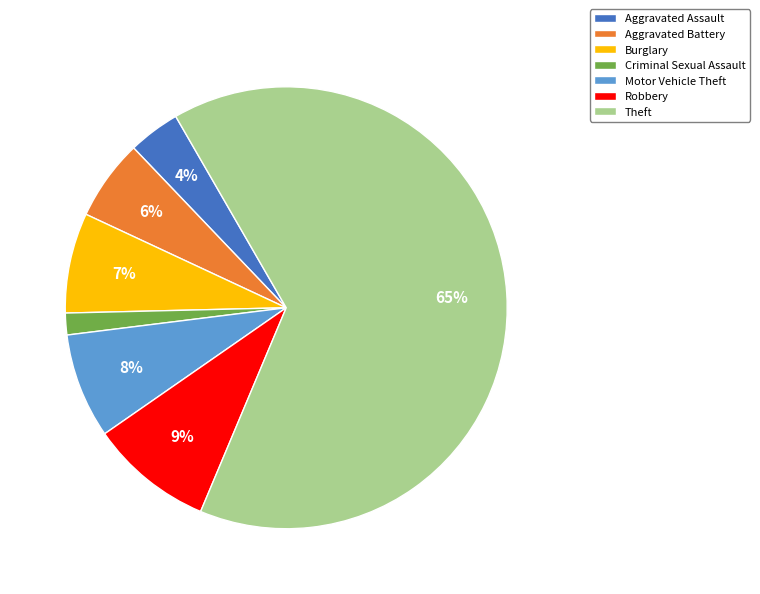

To the nearest percent, what is the combined percentage of Aggravated Battery and Motor Vehicle Theft?

14%